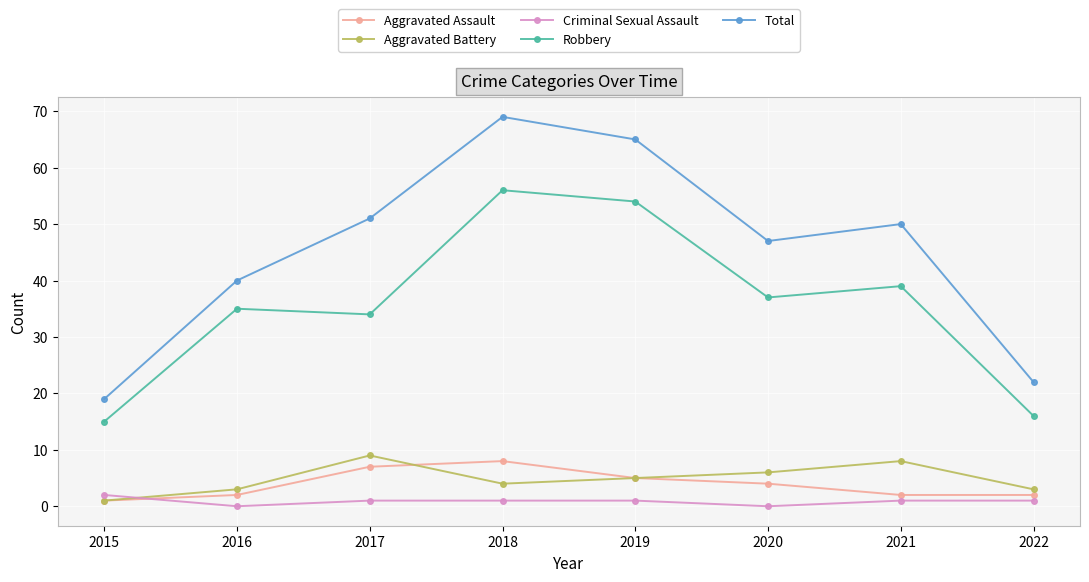

List the series in order of their peak value, lowest first.

Criminal Sexual Assault, Aggravated Assault, Aggravated Battery, Robbery, Total